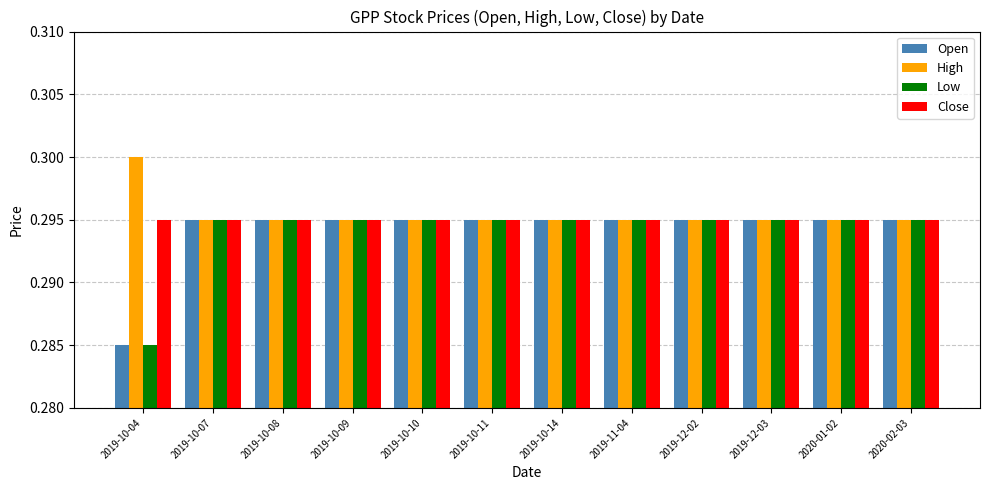

Which category has the highest value across all series?

2019-10-04